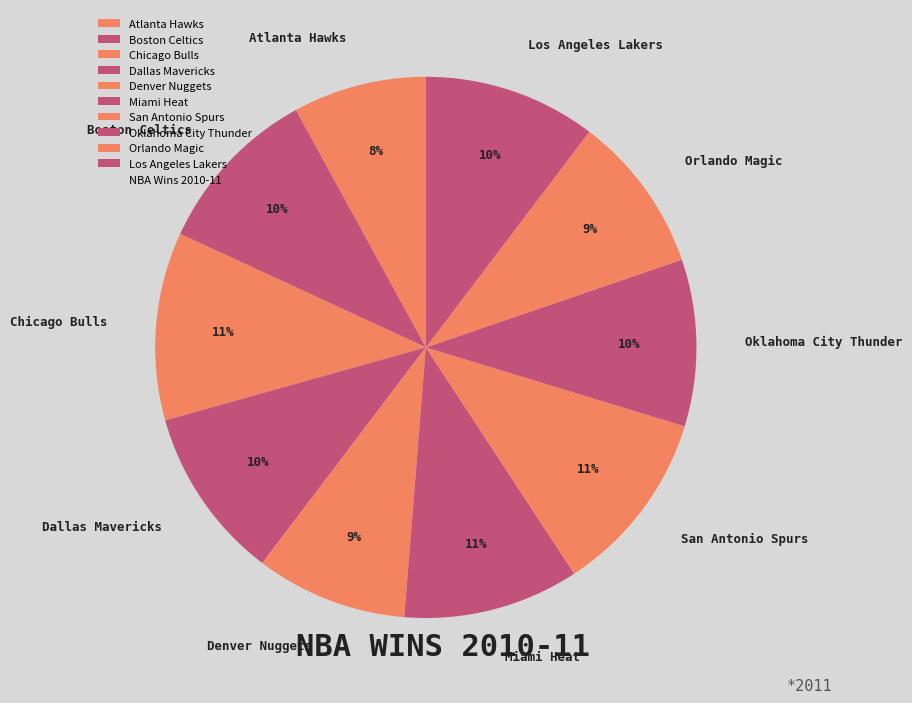

Between Miami Heat and Orlando Magic, which is larger?

Miami Heat